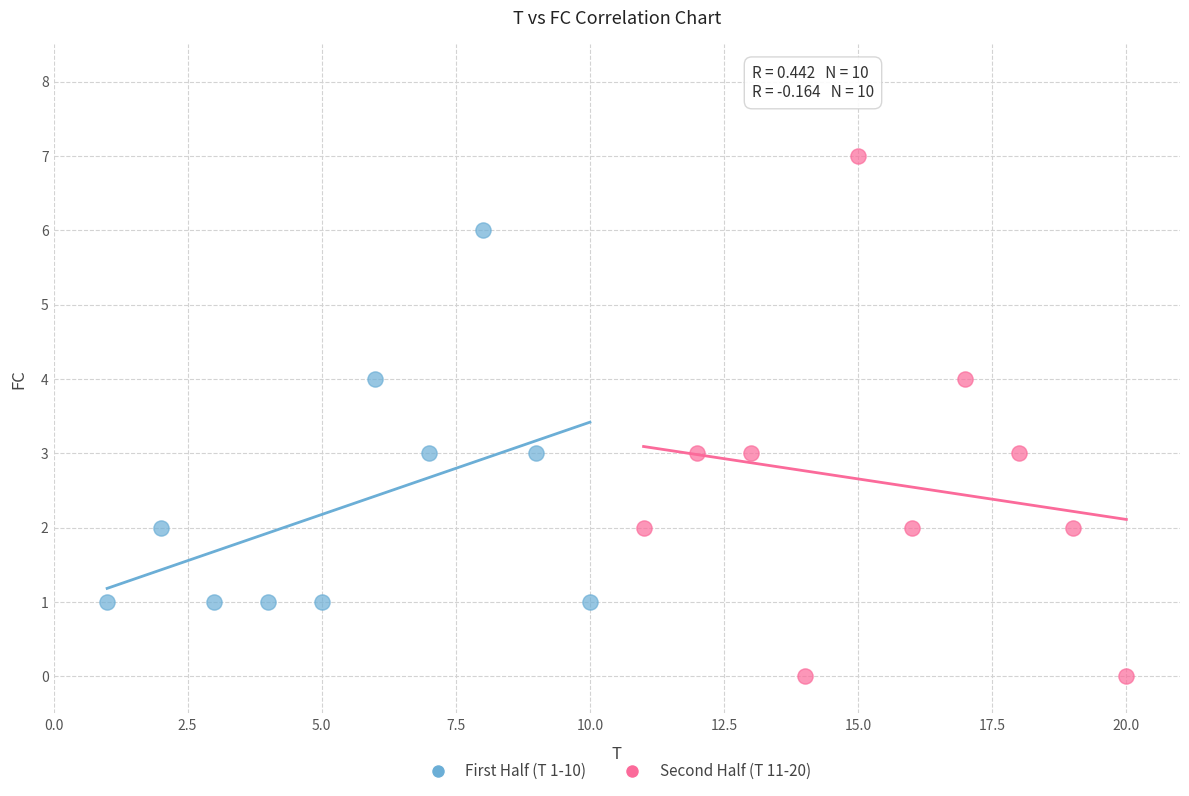

Which series contains the highest Y value?

Second Half (T 11-20)